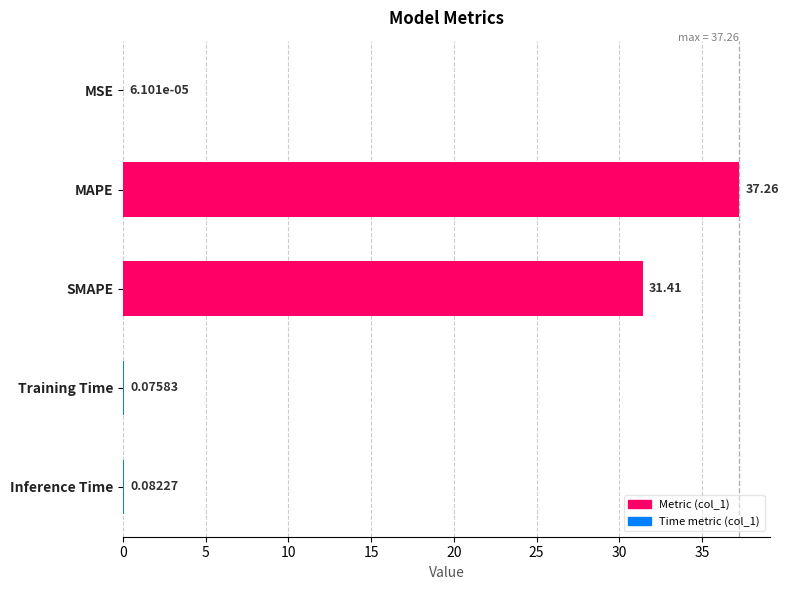

Between MSE and Training Time, which is larger?

Training Time